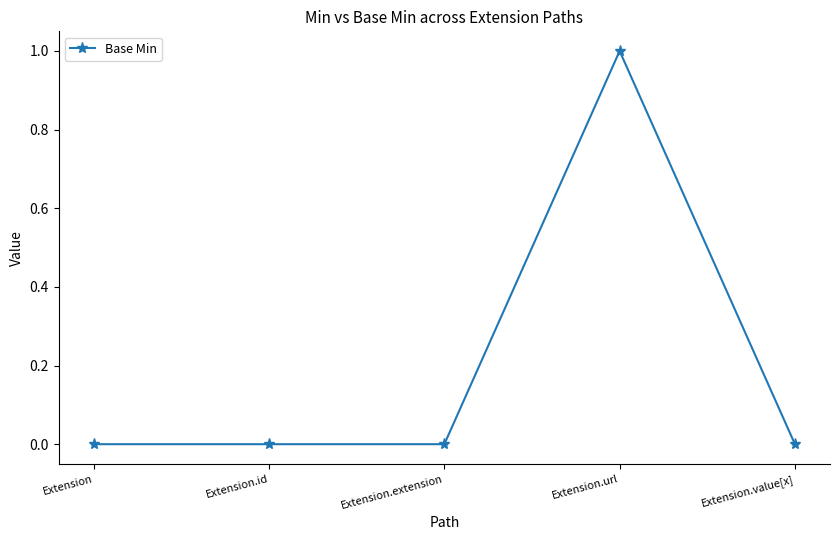

The chart shows a value of 0 at Extension.extension. True or false?

True